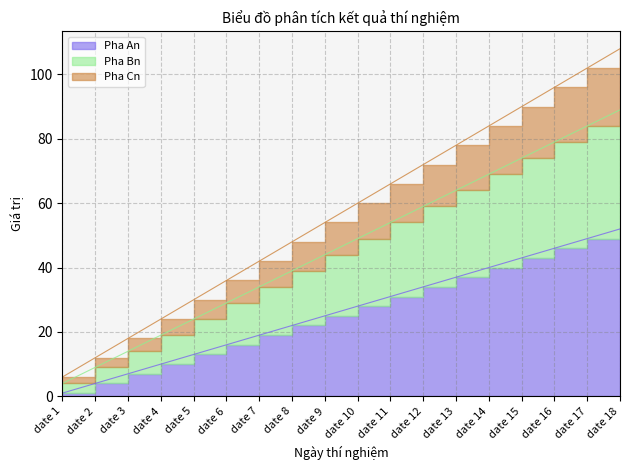

The value of Pha Cn at date 13 is 112. True or false?

False